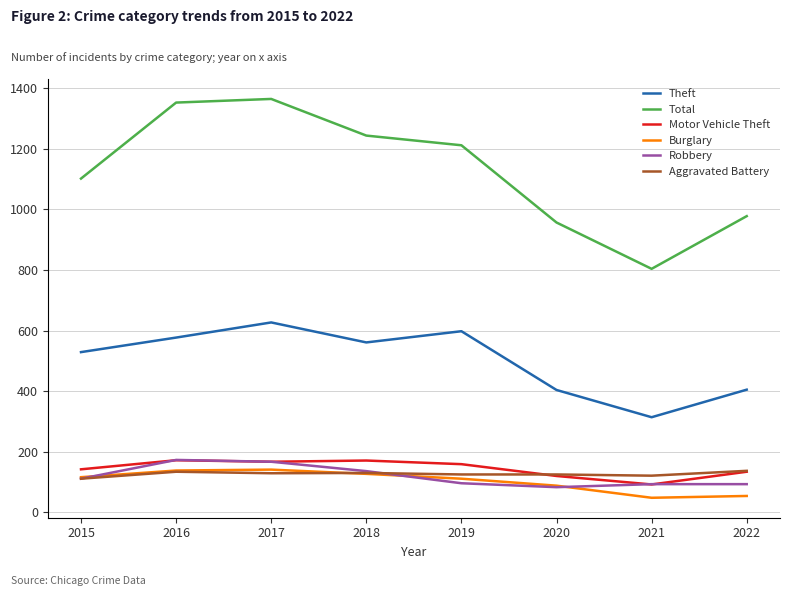

What is the total value across all series at 2020?

1777